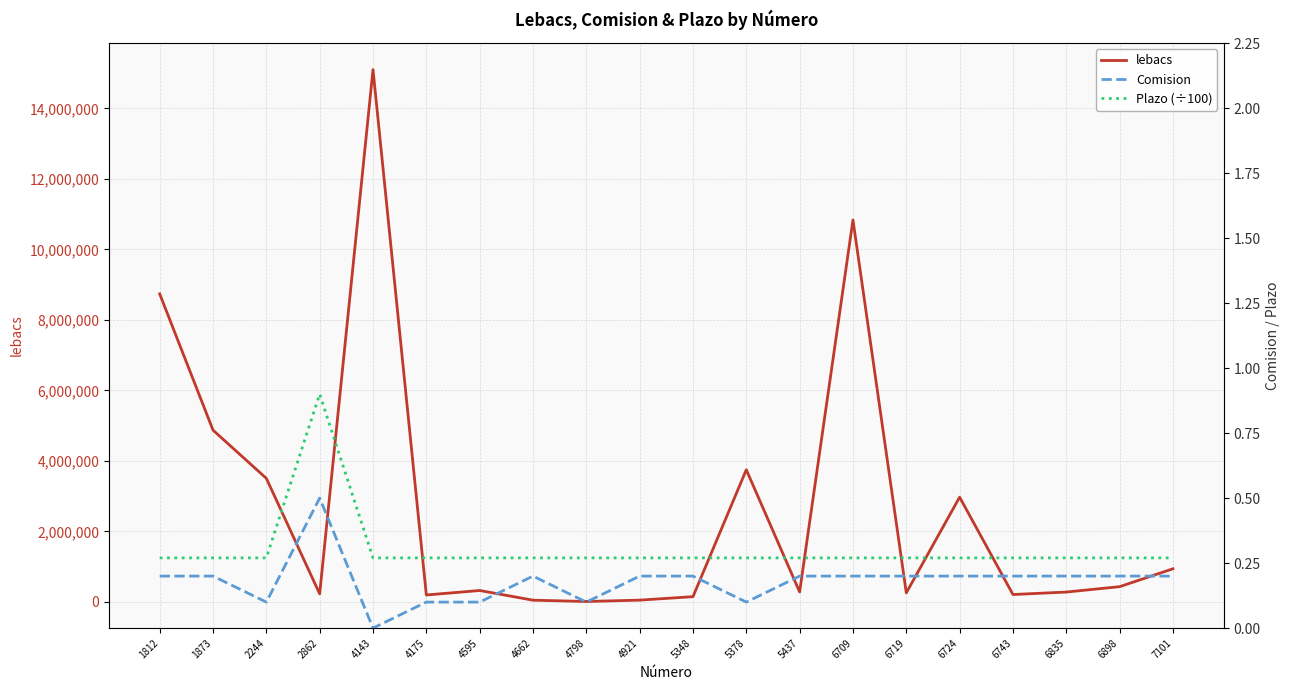

In lebacs, how many points are lower than both neighbors (excluding endpoints)?

6